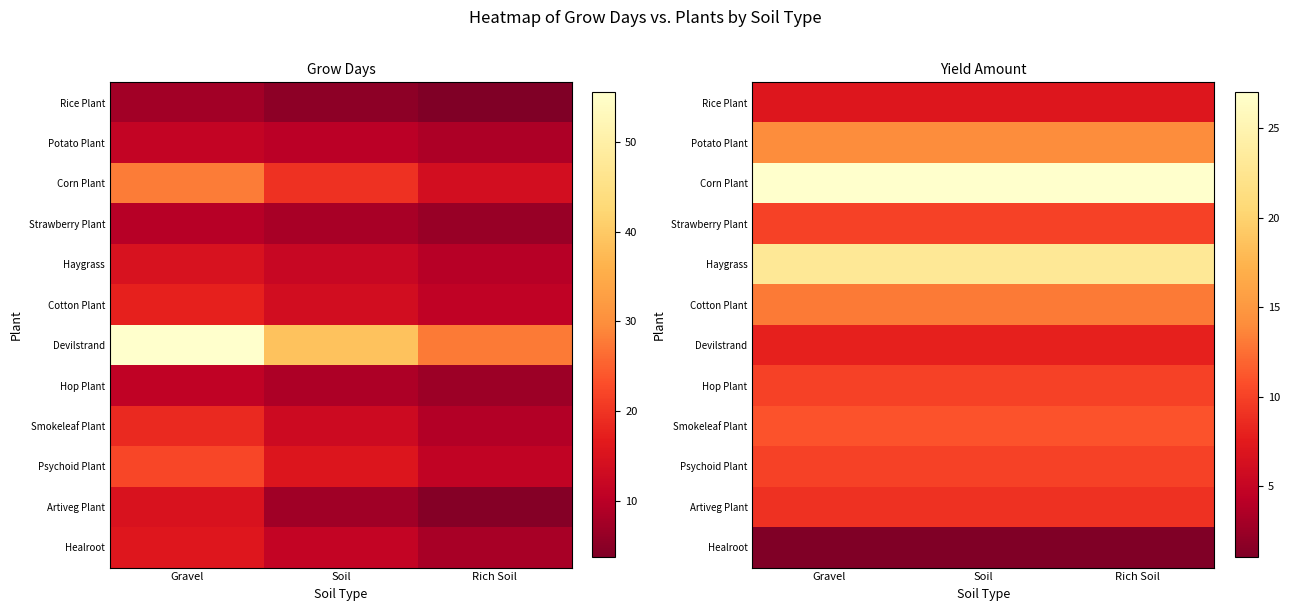

The value of Artiveg Plant at Soil is 9. True or false?

True